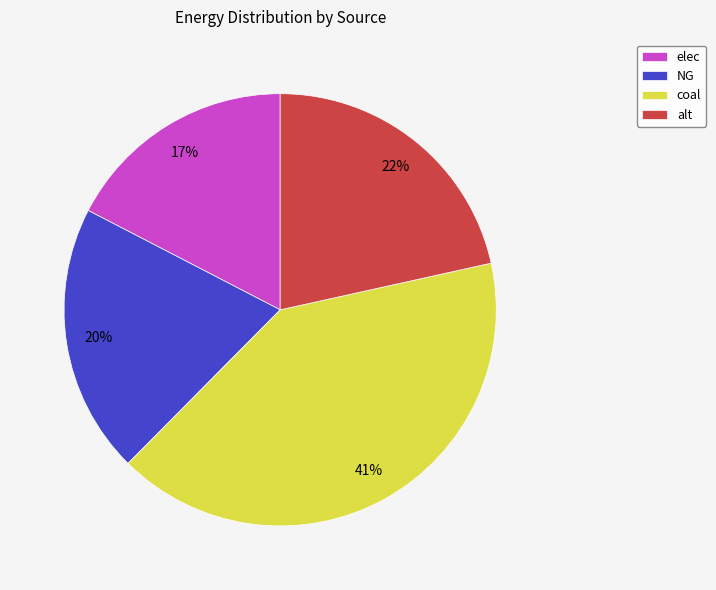

To the nearest percent, what portion does coal represent?

41%